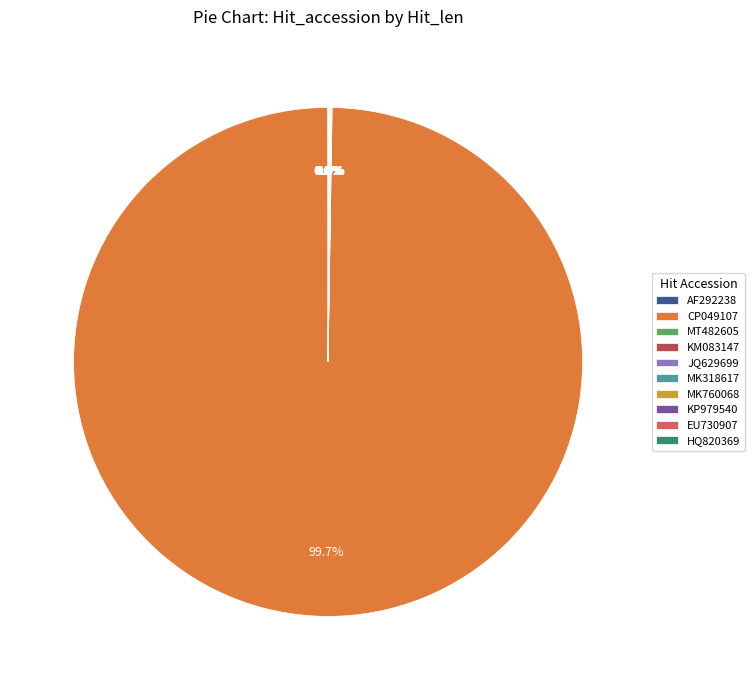

Which slice is the largest?

CP049107